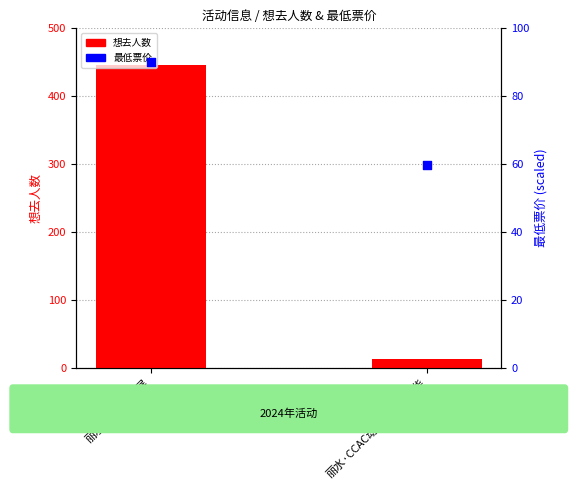

Which series has the widest spread of Y values?

想去人数